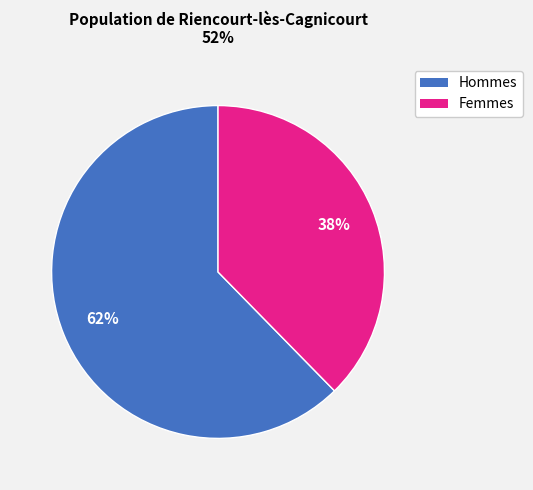

Is there any slice that represents more than half of the pie?

Yes